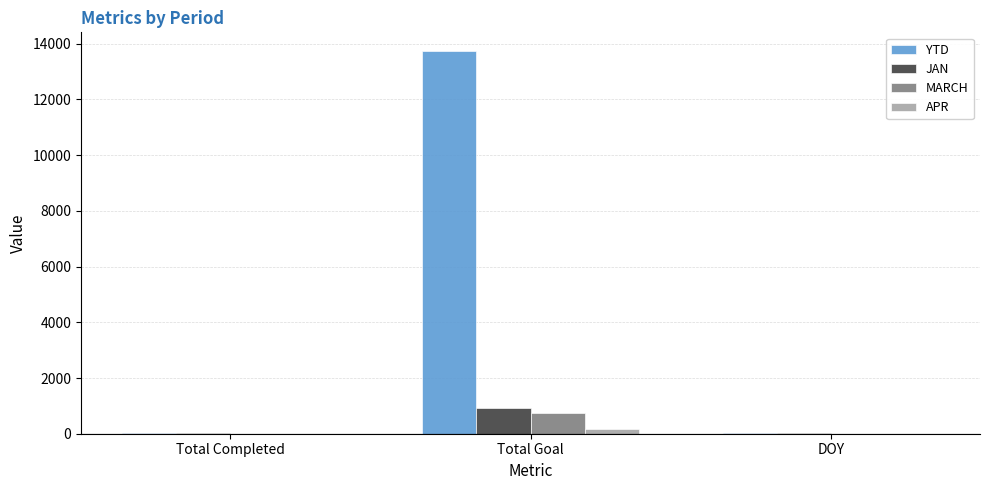

What are all the series names shown in the legend?

YTD, JAN, MARCH, APR